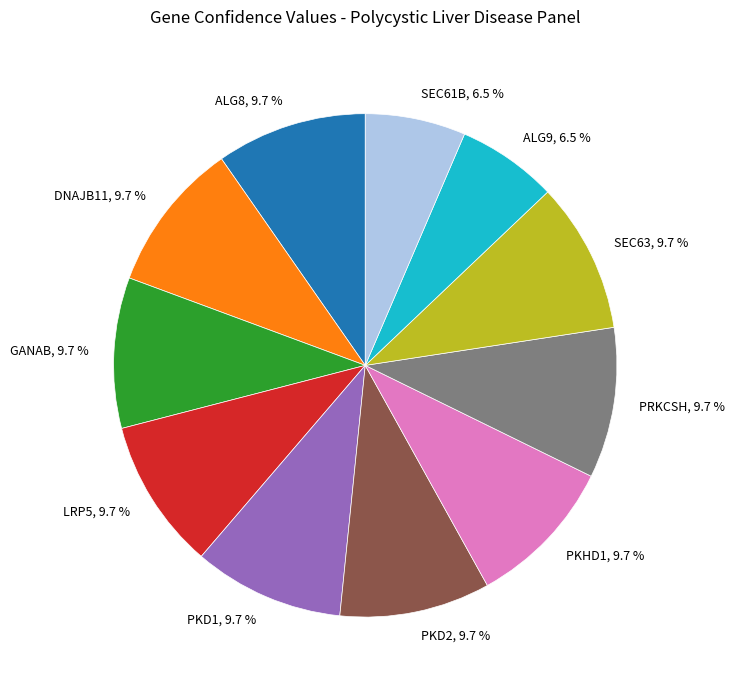

Count the number of slices in the pie.

11